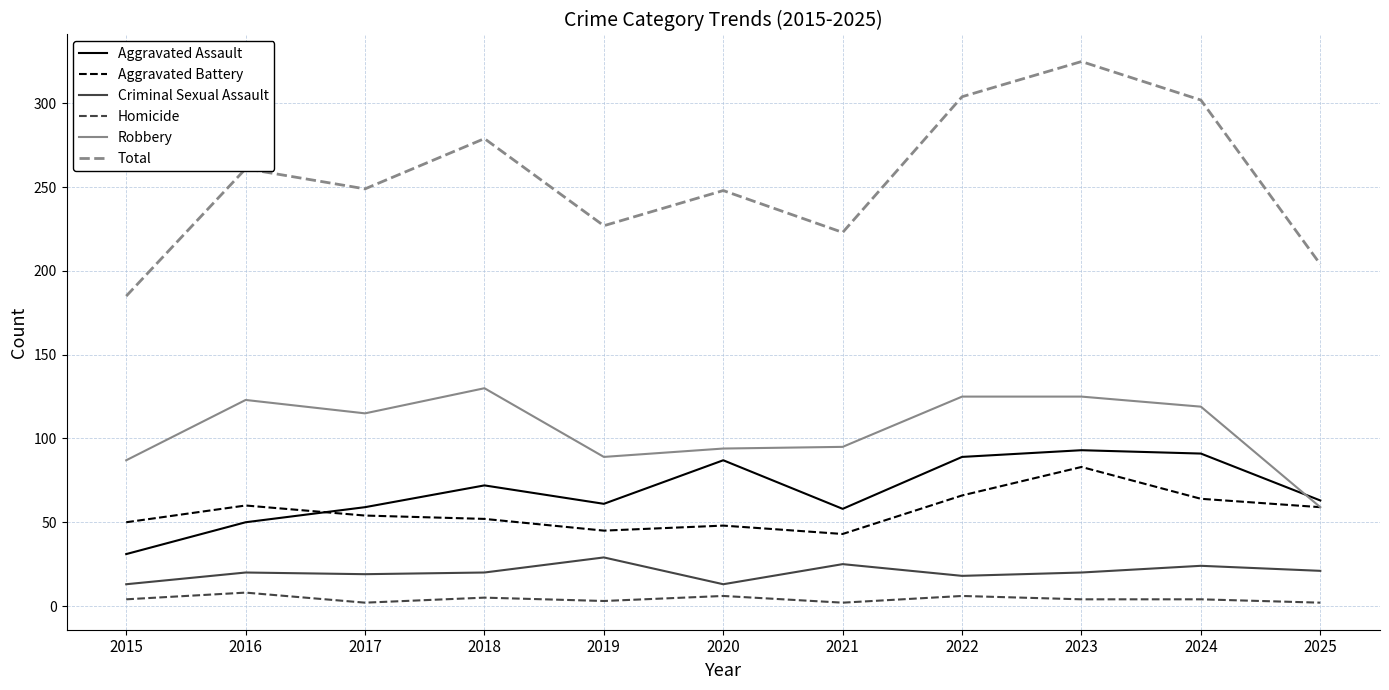

What is the total value across all series at 2016?

522